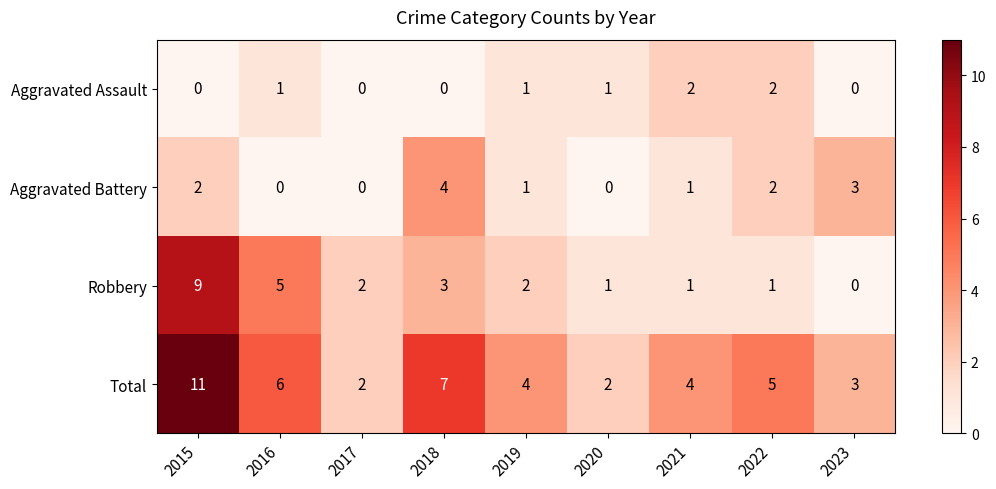

Which series changed the most between 2017 and 2018?

Total